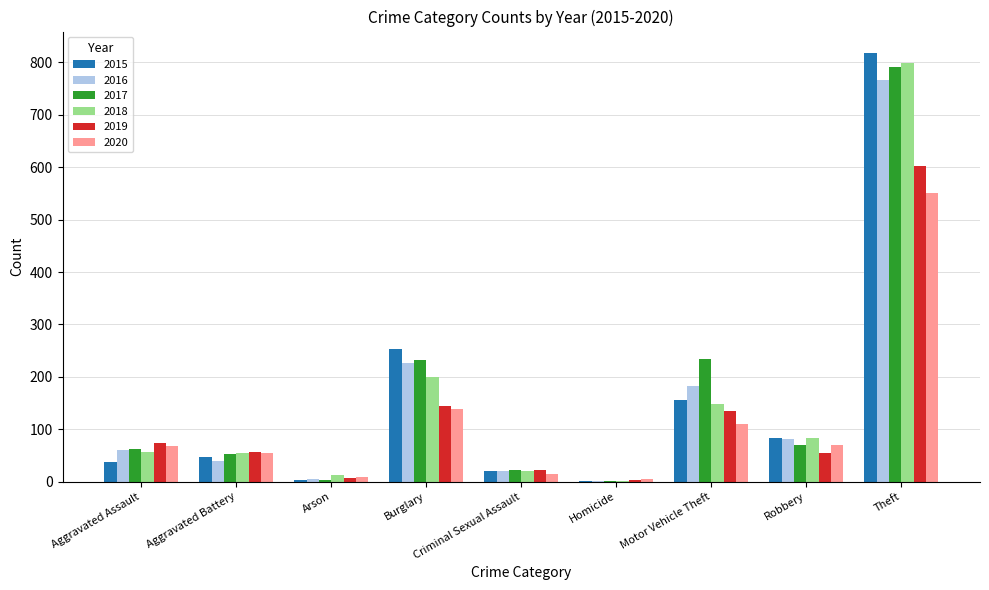

At which category is the sum across all series the highest?

Theft